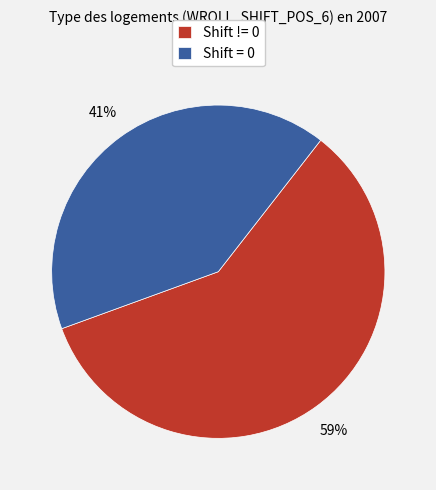

Approximately how many times larger is the value at Shift = 0 compared to Shift != 0?

0.7